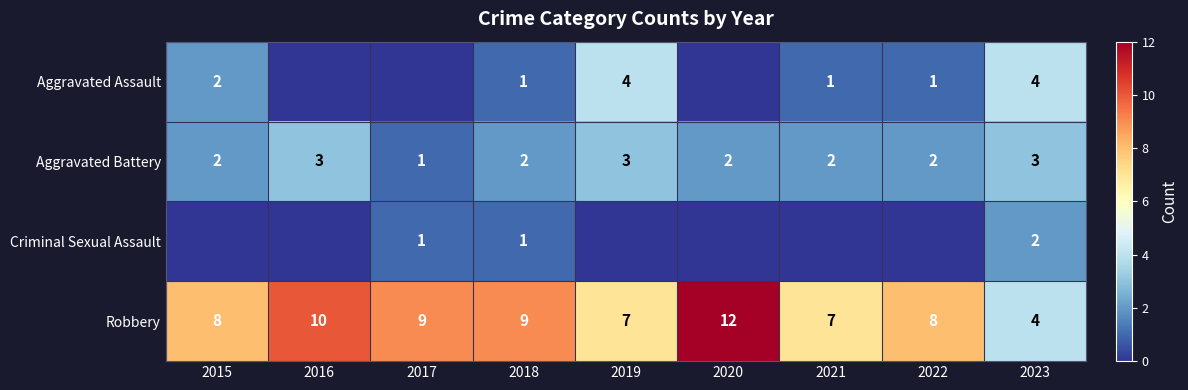

Which has a higher value, 2019 or 2015?

2019